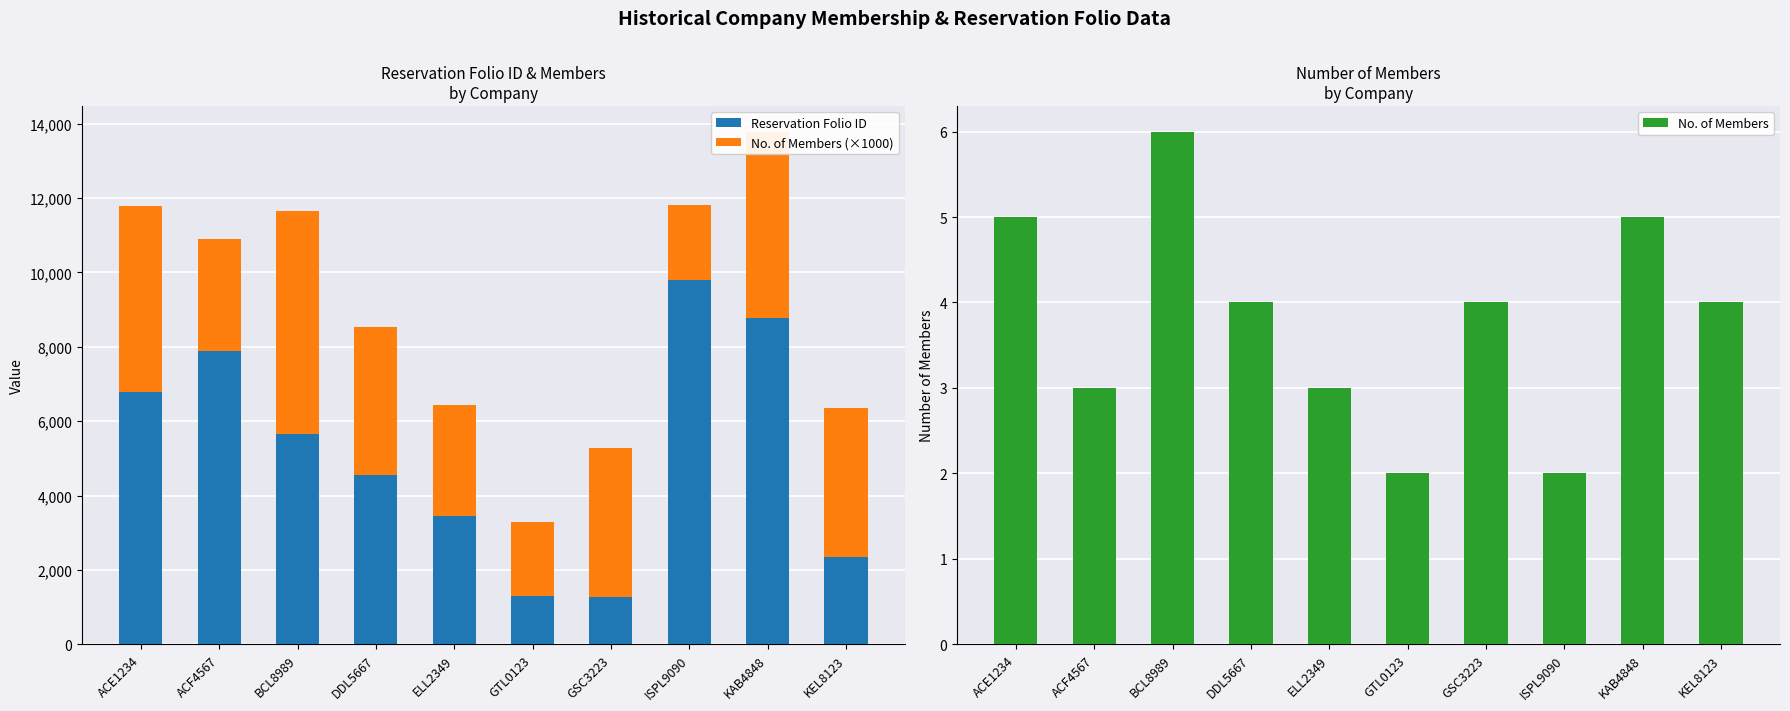

What is the label of the 5th bar from the left?

ELL2349